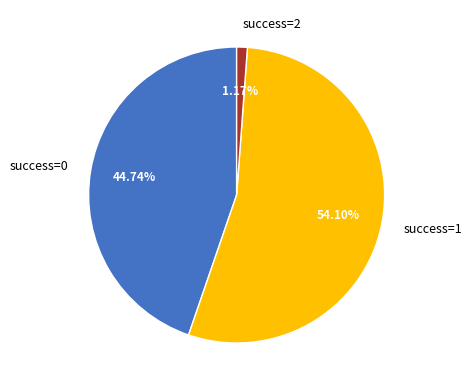

How many slices are in this pie chart?

3